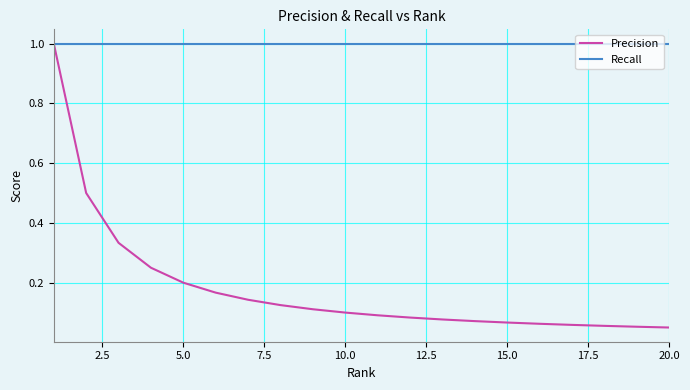

What is the highest value of the Recall series?

1.0